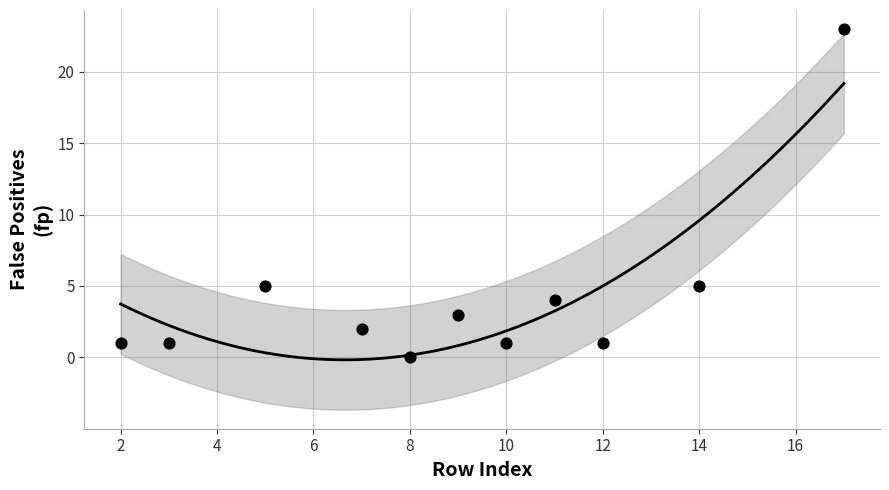

What is the average X value?

9